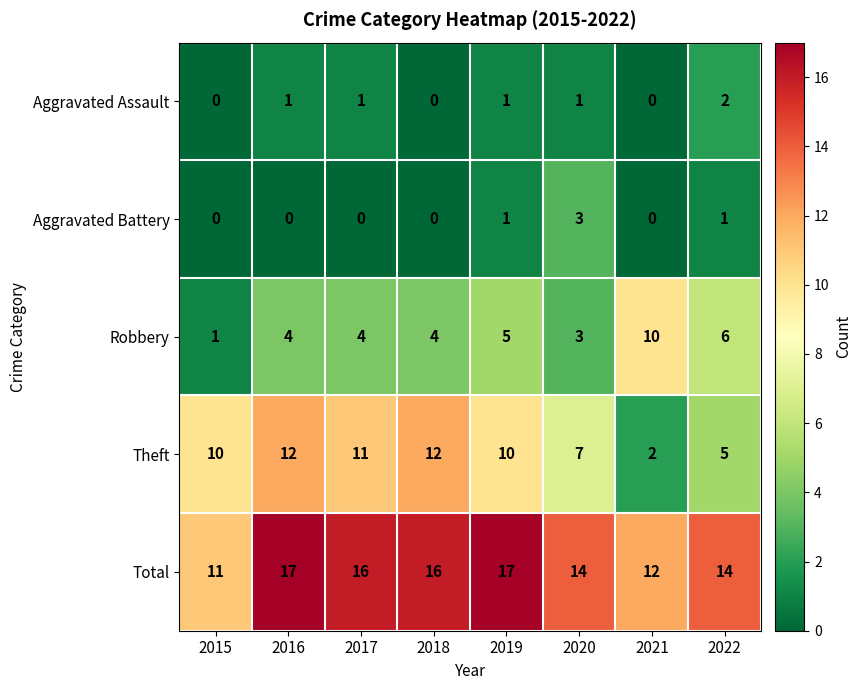

What is the maximum value shown in the chart?

17